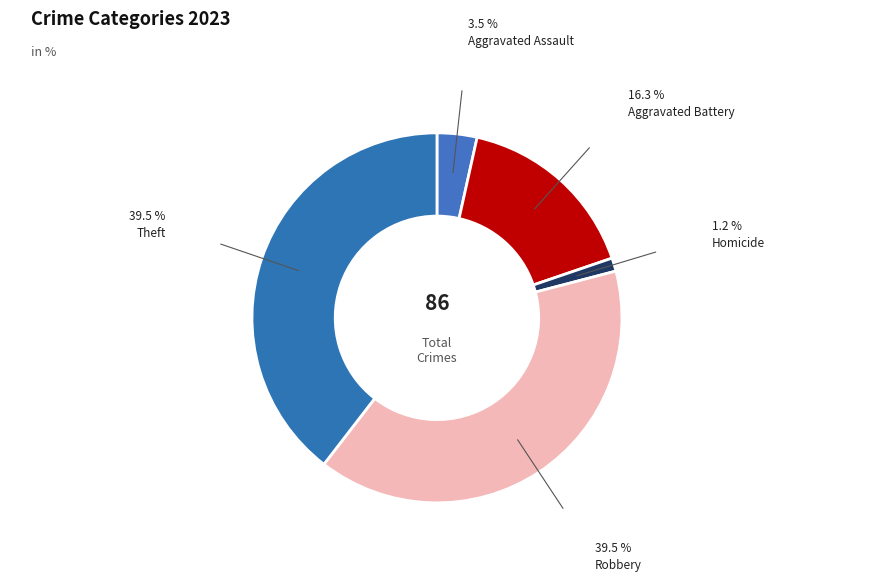

The Aggravated Battery slice represents 5% of the pie. True or false?

False